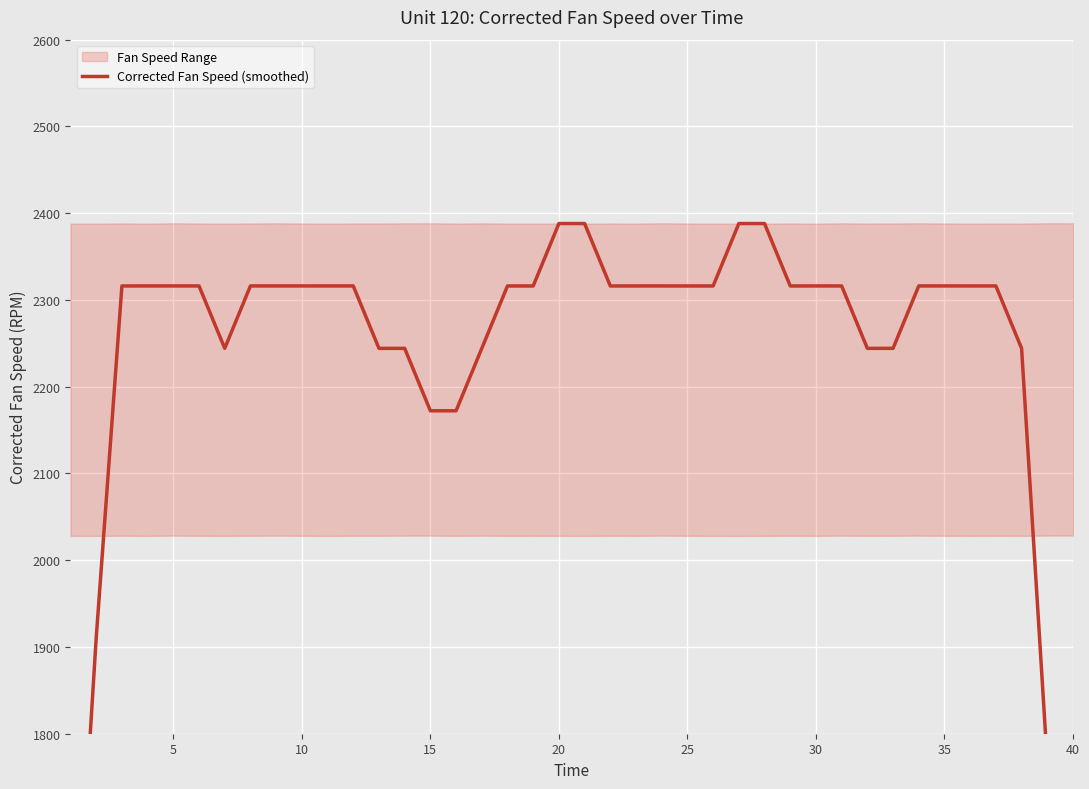

What is the average value?

2231.9